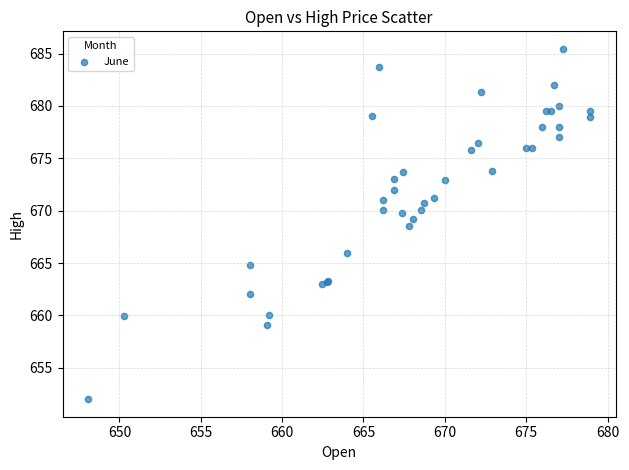

What Y value in the scatter plot is closest to 668?

668.5